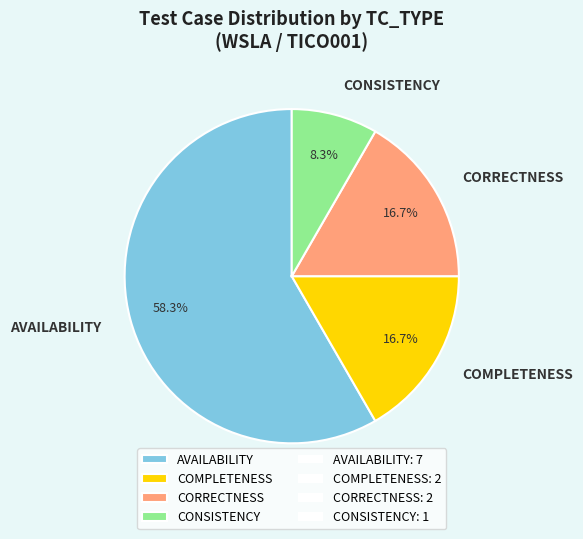

What is the majority slice?

AVAILABILITY